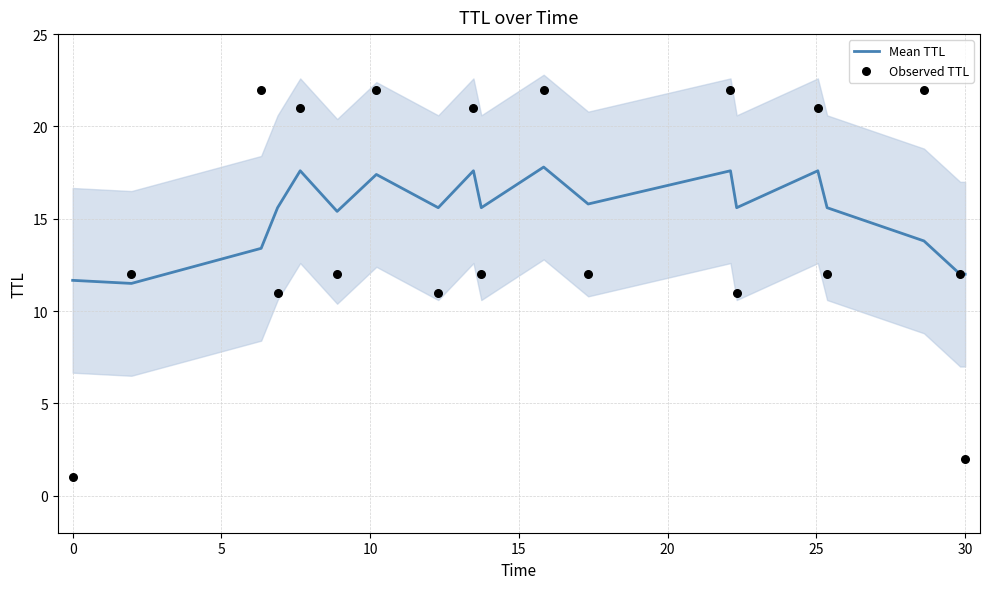

What is the minimum value for Mean TTL?

11.5